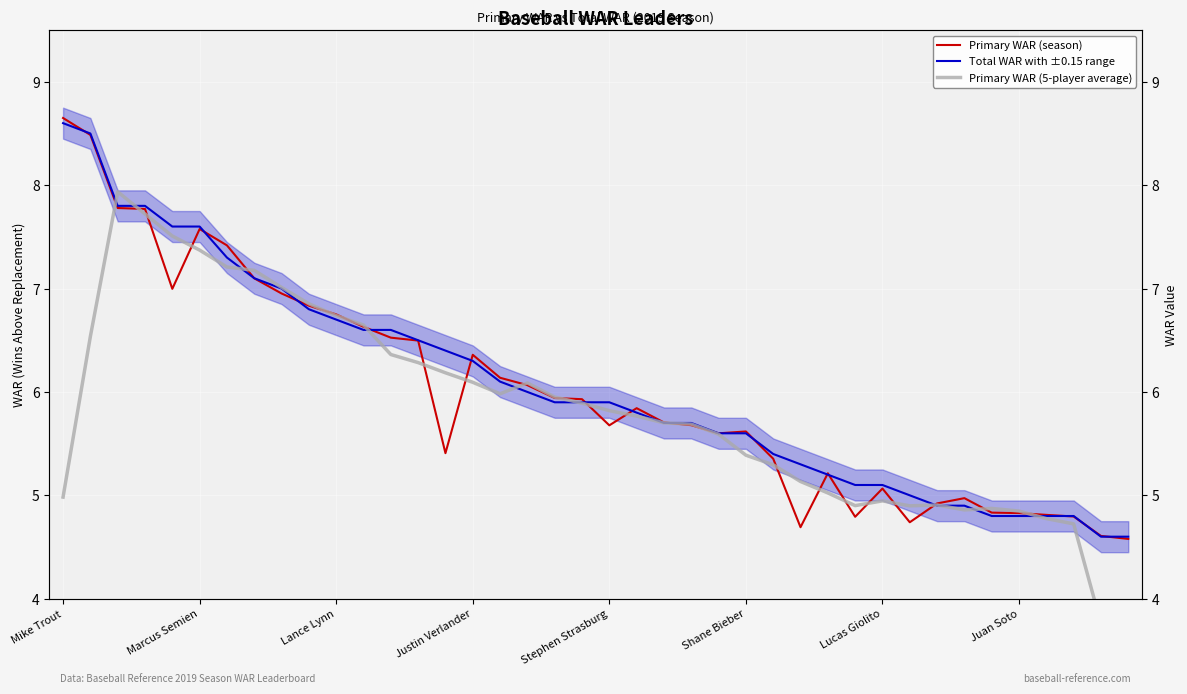

What is the average value of the Total WAR with ±0.15 range series?

6.1